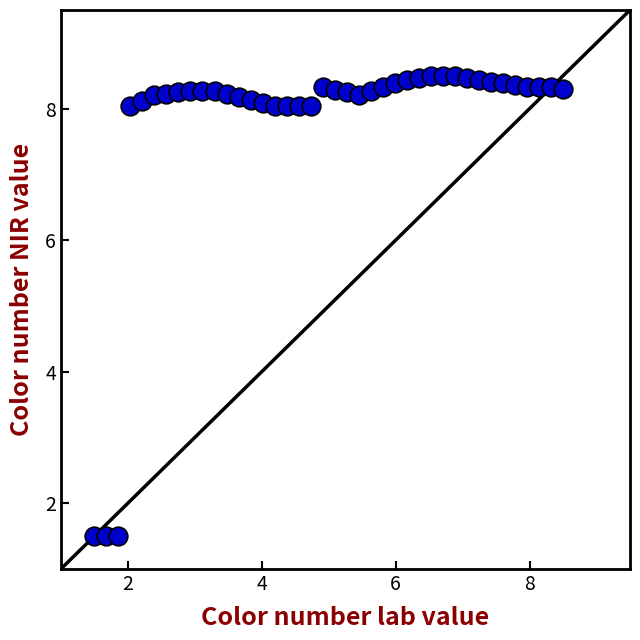

What is the range of Y values (max minus min)?

7.0